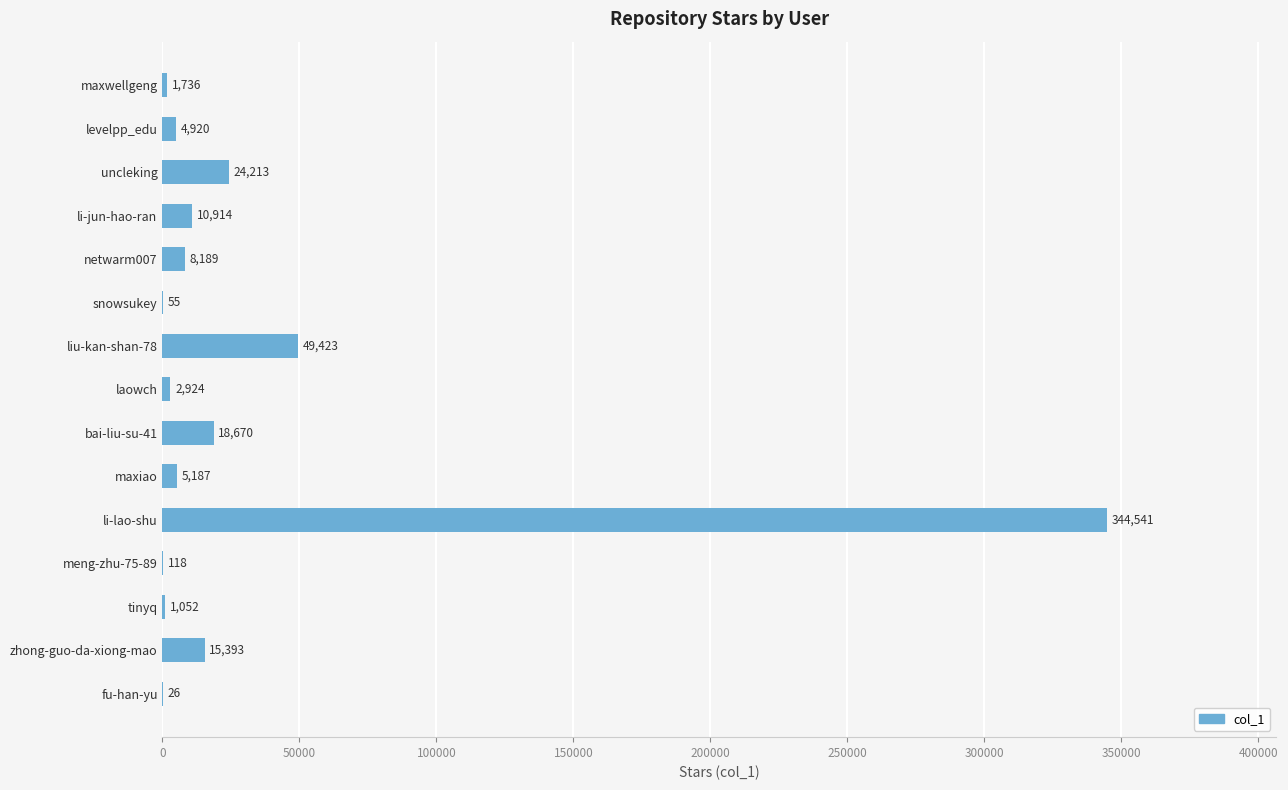

Reading top to bottom, extract all data points from this chart.

maxwellgeng=1736	levelpp_edu=4920	uncleking=24213	li-jun-hao-ran=10914	netwarm007=8189	snowsukey=55	liu-kan-shan-78=49423	laowch=2924	bai-liu-su-41=18670	maxiao=5187	li-lao-shu=344541	meng-zhu-75-89=118	tinyq=1052	zhong-guo-da-xiong-mao=15393	fu-han-yu=26